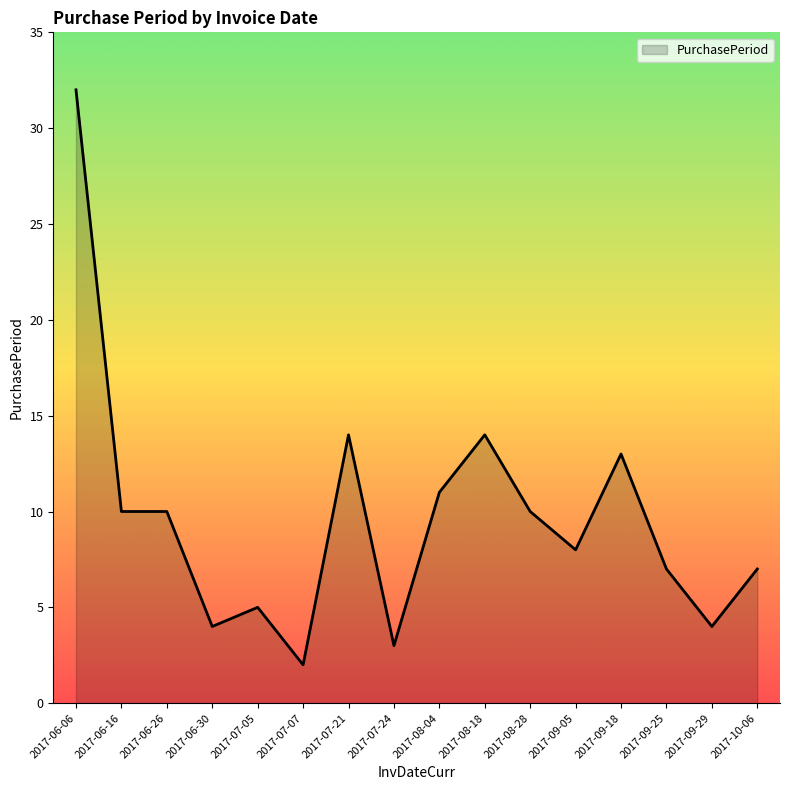

At which category does the chart reach its peak across all series?

2017-06-06